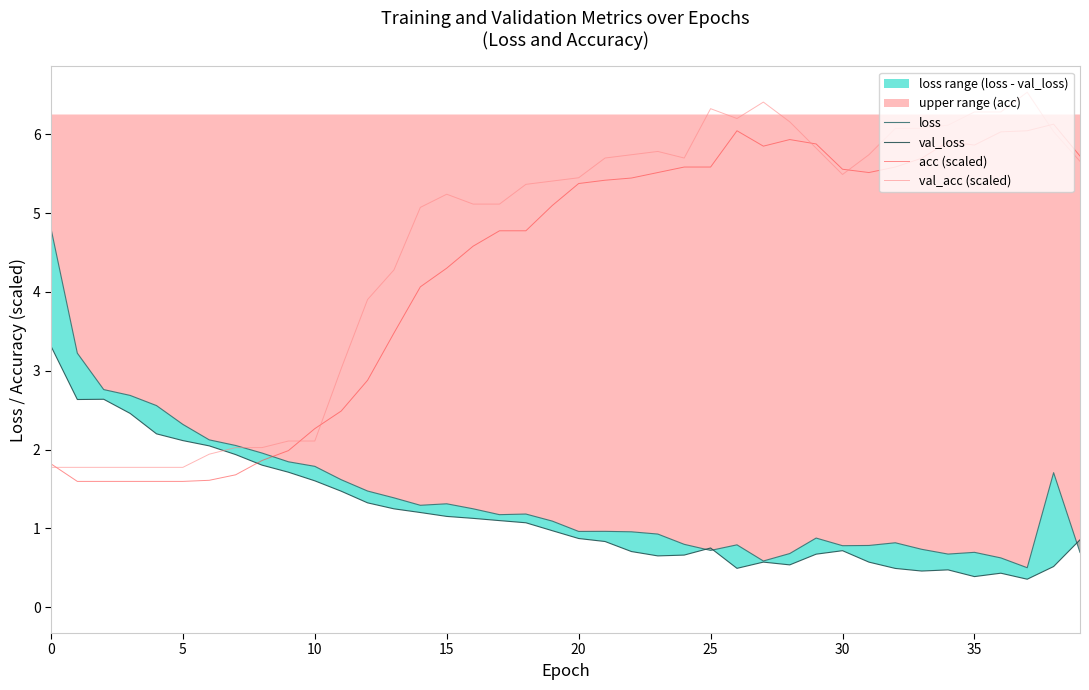

The value of val_acc (scaled) at 28 is 6.2. True or false?

True